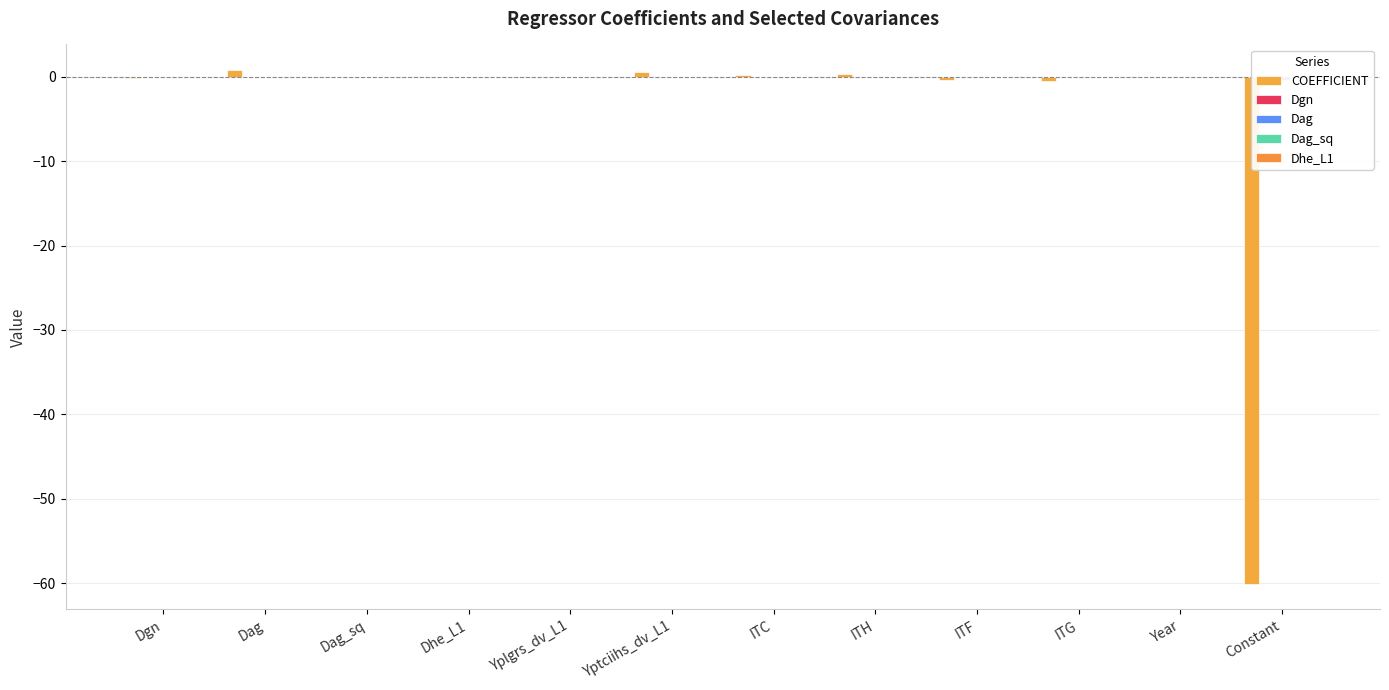

True or false: Dgn has a value of -0.0 at Dag_sq.

True